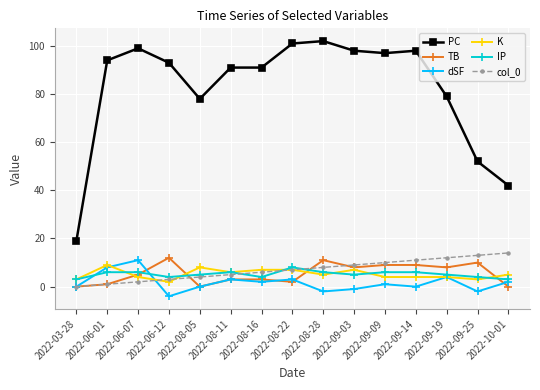

How many categories are shown in the chart?

15